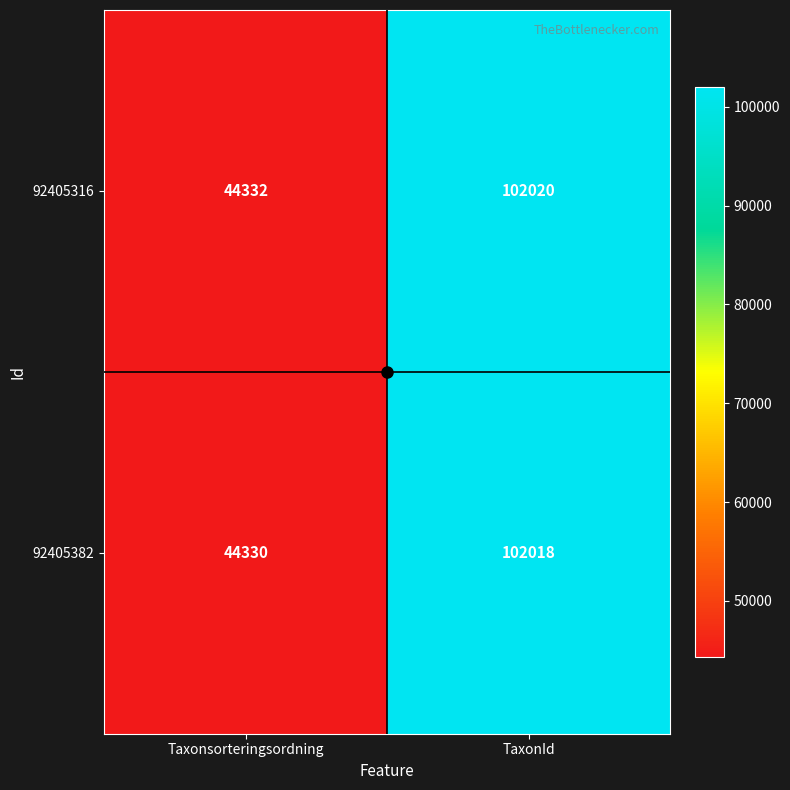

What is the difference between the 92405316 values at TaxonId and Taxonsorteringsordning?

57688